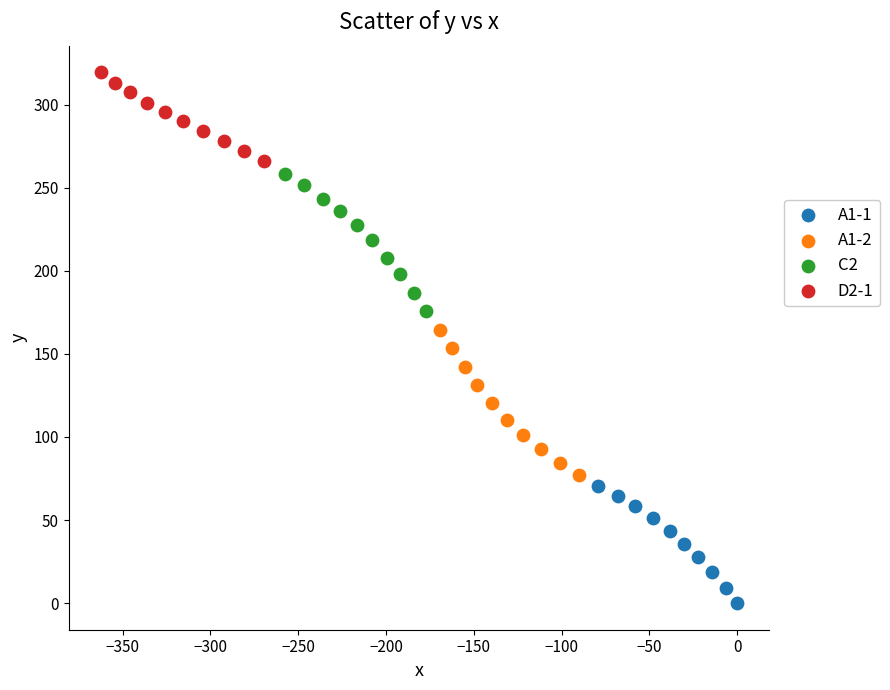

Which series reaches the maximum Y coordinate?

D2-1